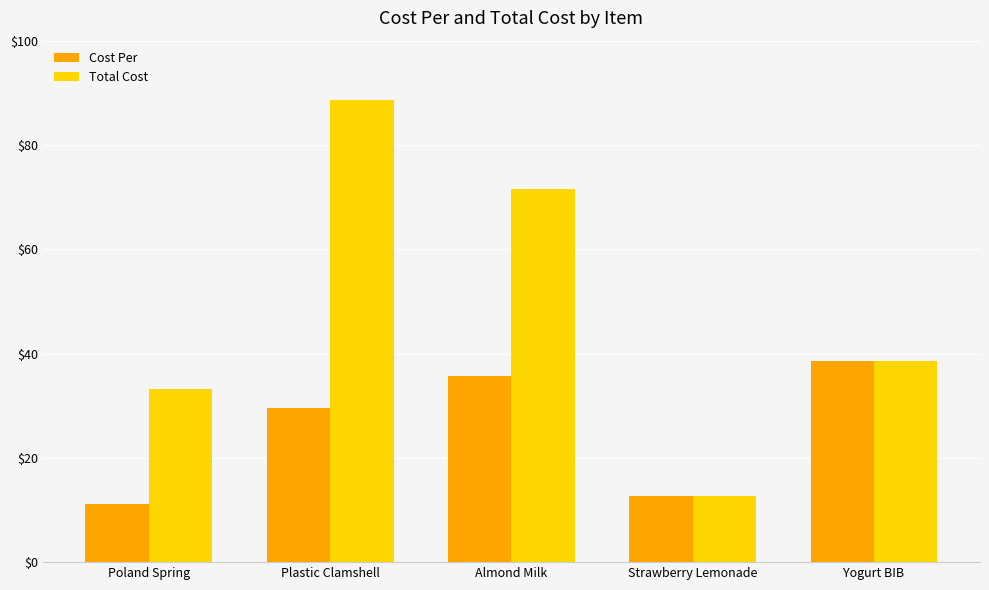

What value does the Total Cost series have at Poland Spring?

33.3